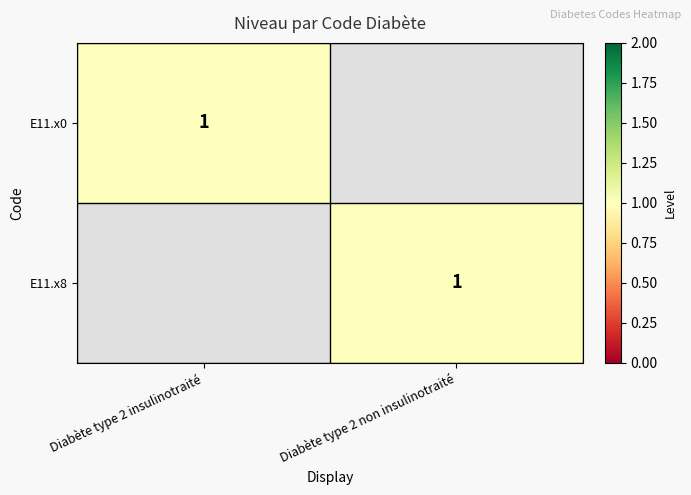

What is the difference between the highest and lowest values at Diabète type 2 non insulinotraité?

1